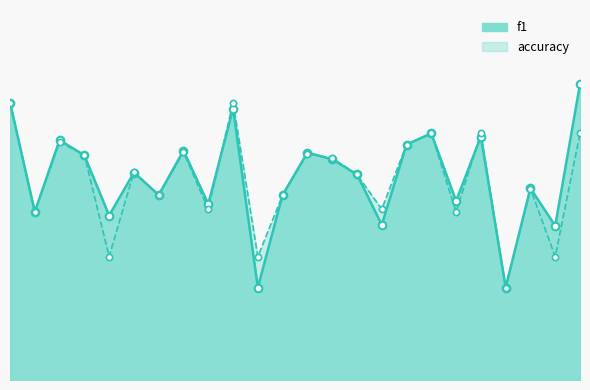

At which category is the sum across all series the highest?

1